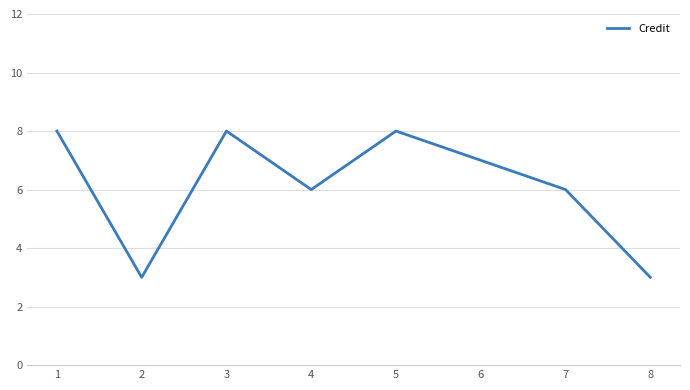

Count the number of categories in the chart.

8